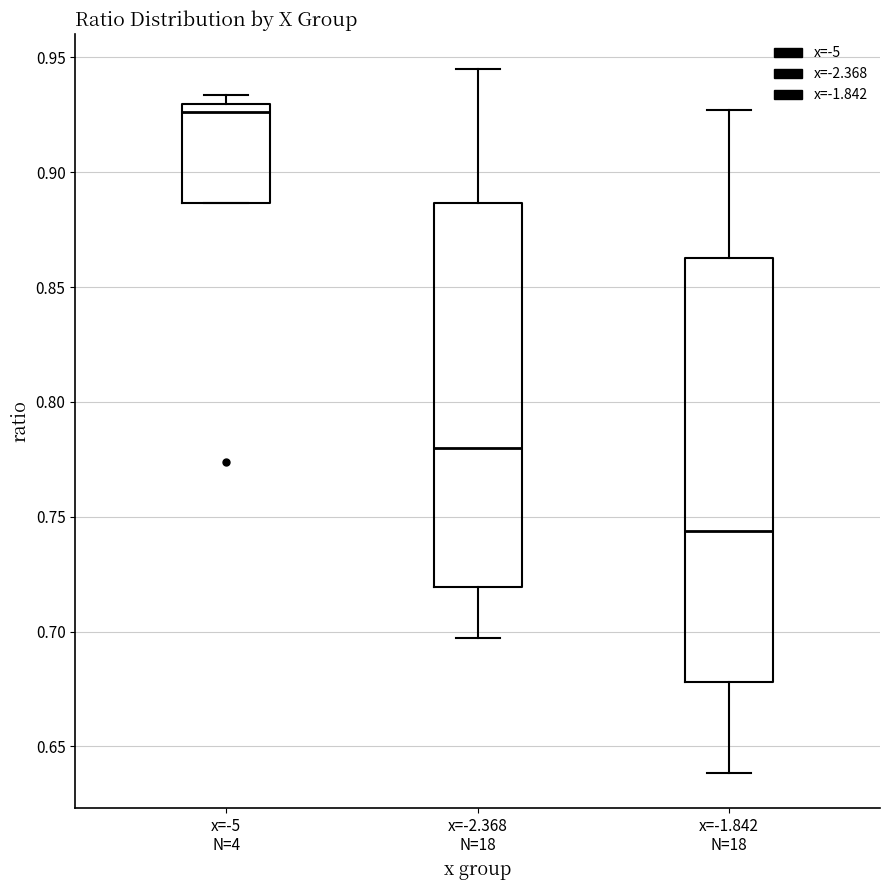

Reading left to right, transcribe this box plot: for each box, give where its median line is, the range the box spans, and where its two whiskers end, as read against the y-axis. The values are not printed on the chart, so give them approximately, as read against the axis.

x=-5 N=4: median 0.925, box 0.885 to 0.930, whiskers 0.885 to 0.935
x=-2.368 N=18: median 0.780, box 0.720 to 0.885, whiskers 0.695 to 0.945
x=-1.842 N=18: median 0.745, box 0.680 to 0.865, whiskers 0.640 to 0.925